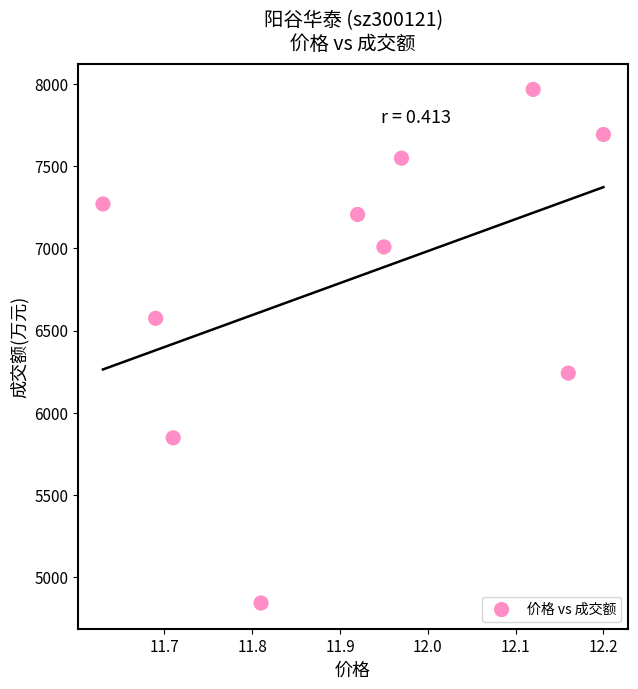

What is the range of Y values (max minus min)?

3121